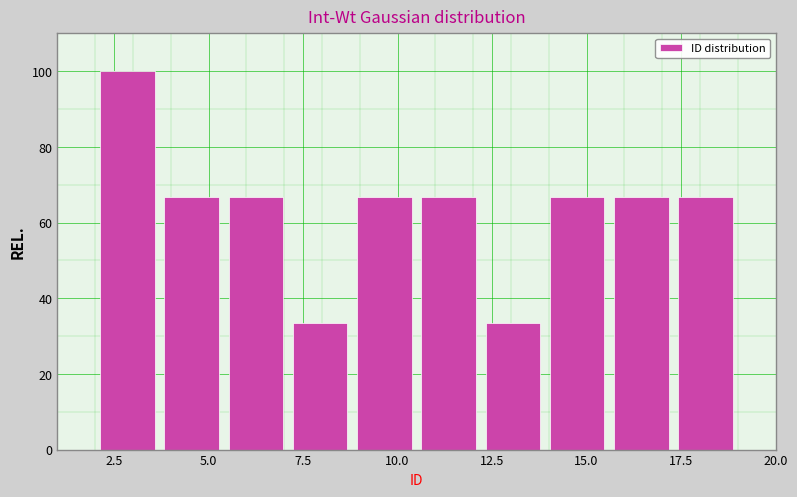

Read against the x-axis, roughly where is the centre of the tallest bar?

3.0